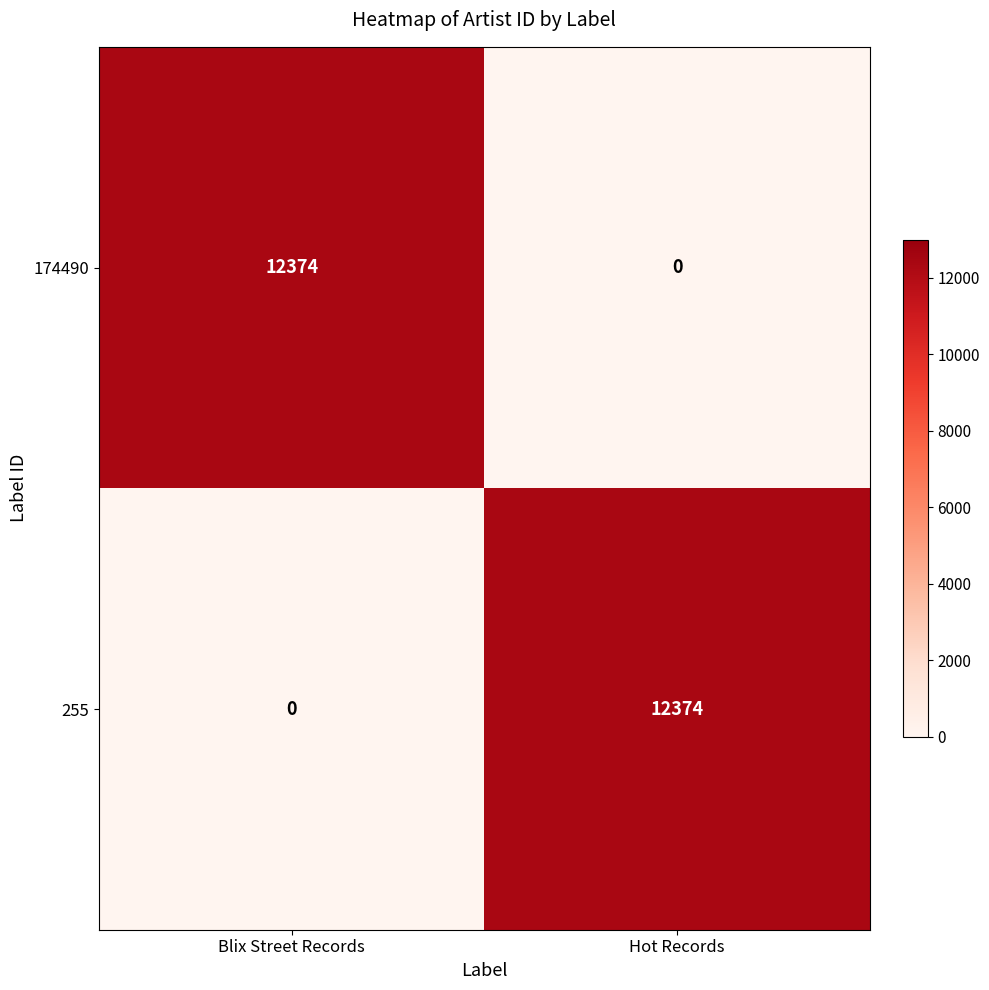

At how many categories does at least one series exceed 7122?

2